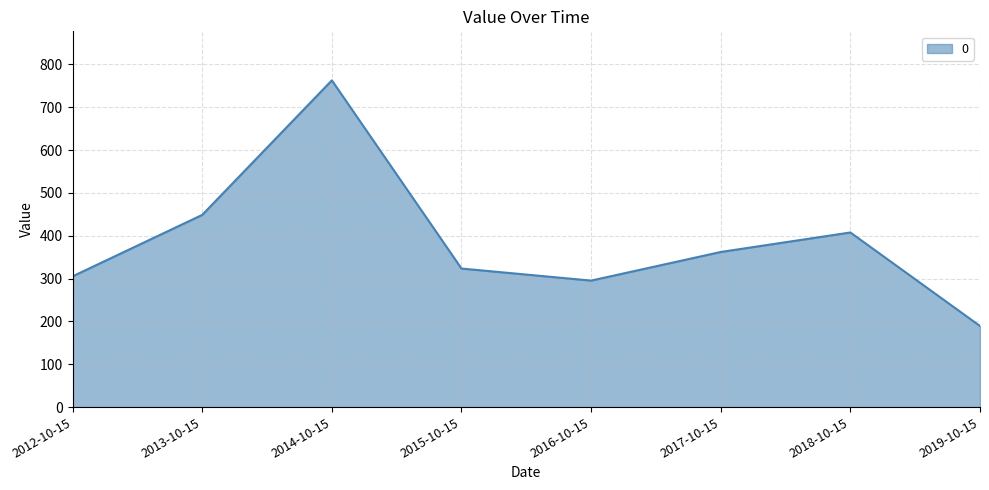

What position from the left is 2013-10-15?

2